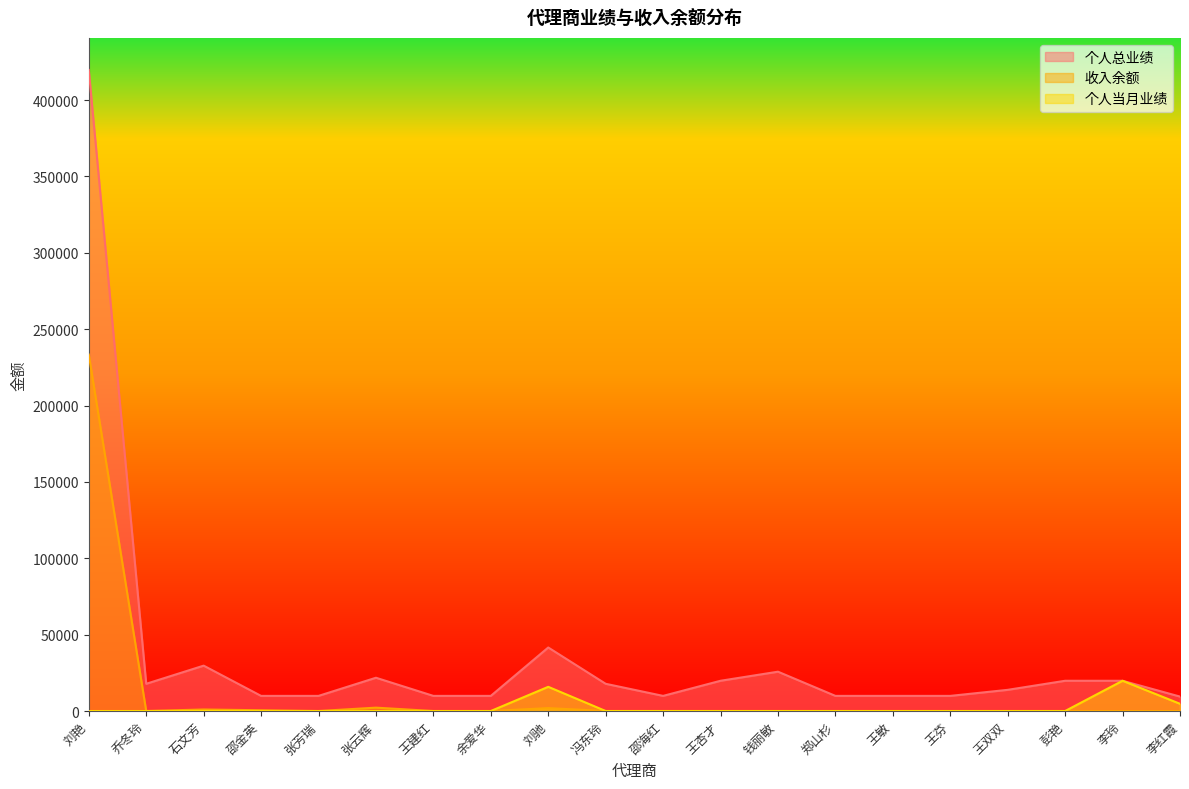

List the series in order of their peak value, highest first.

个人总业绩, 收入余额, 个人当月业绩